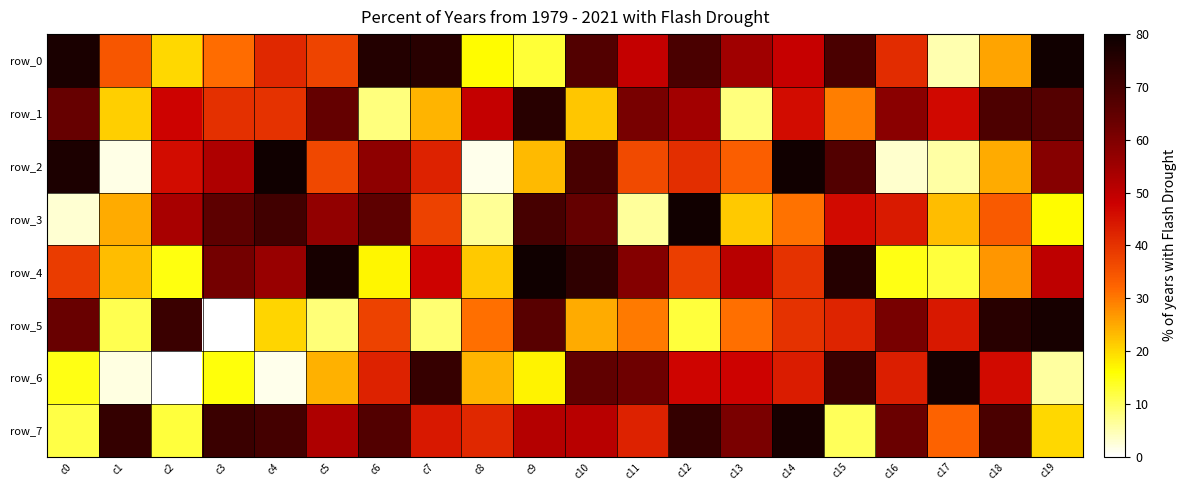

Count the number of data series in this chart.

8